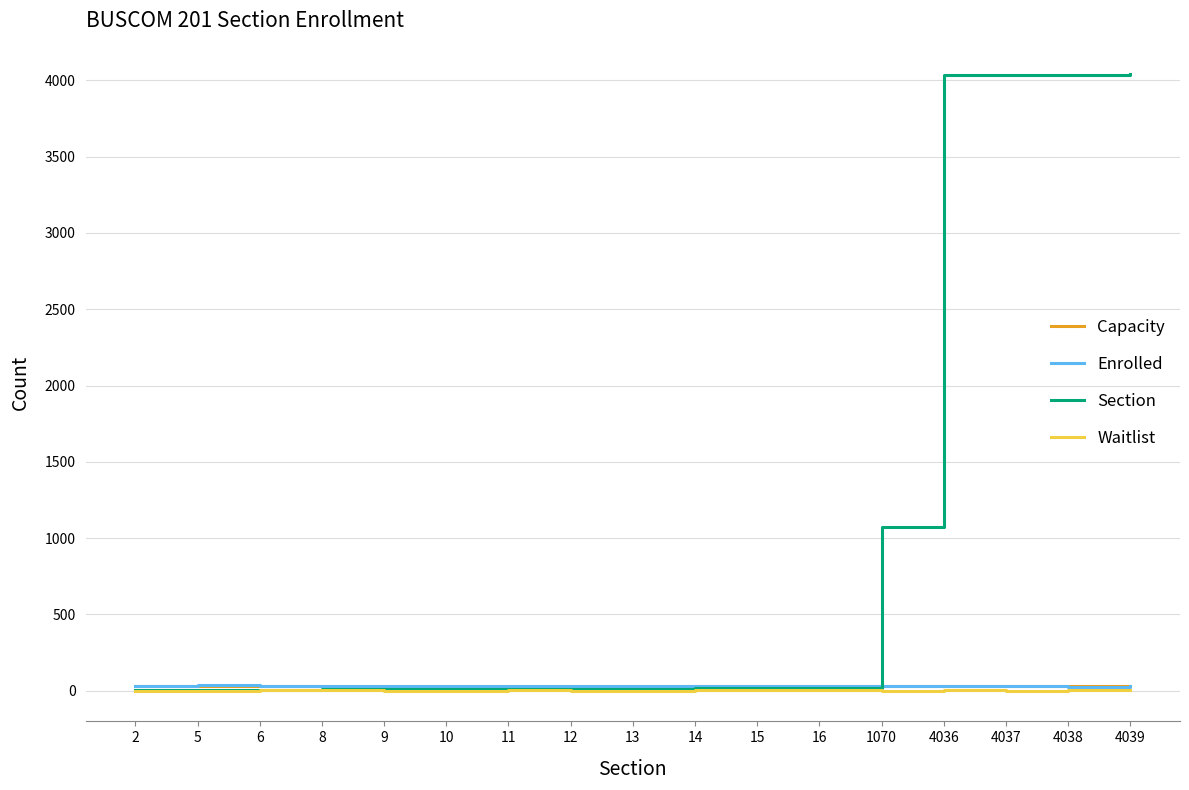

The Waitlist series shows 1 at 4036. True or false?

True